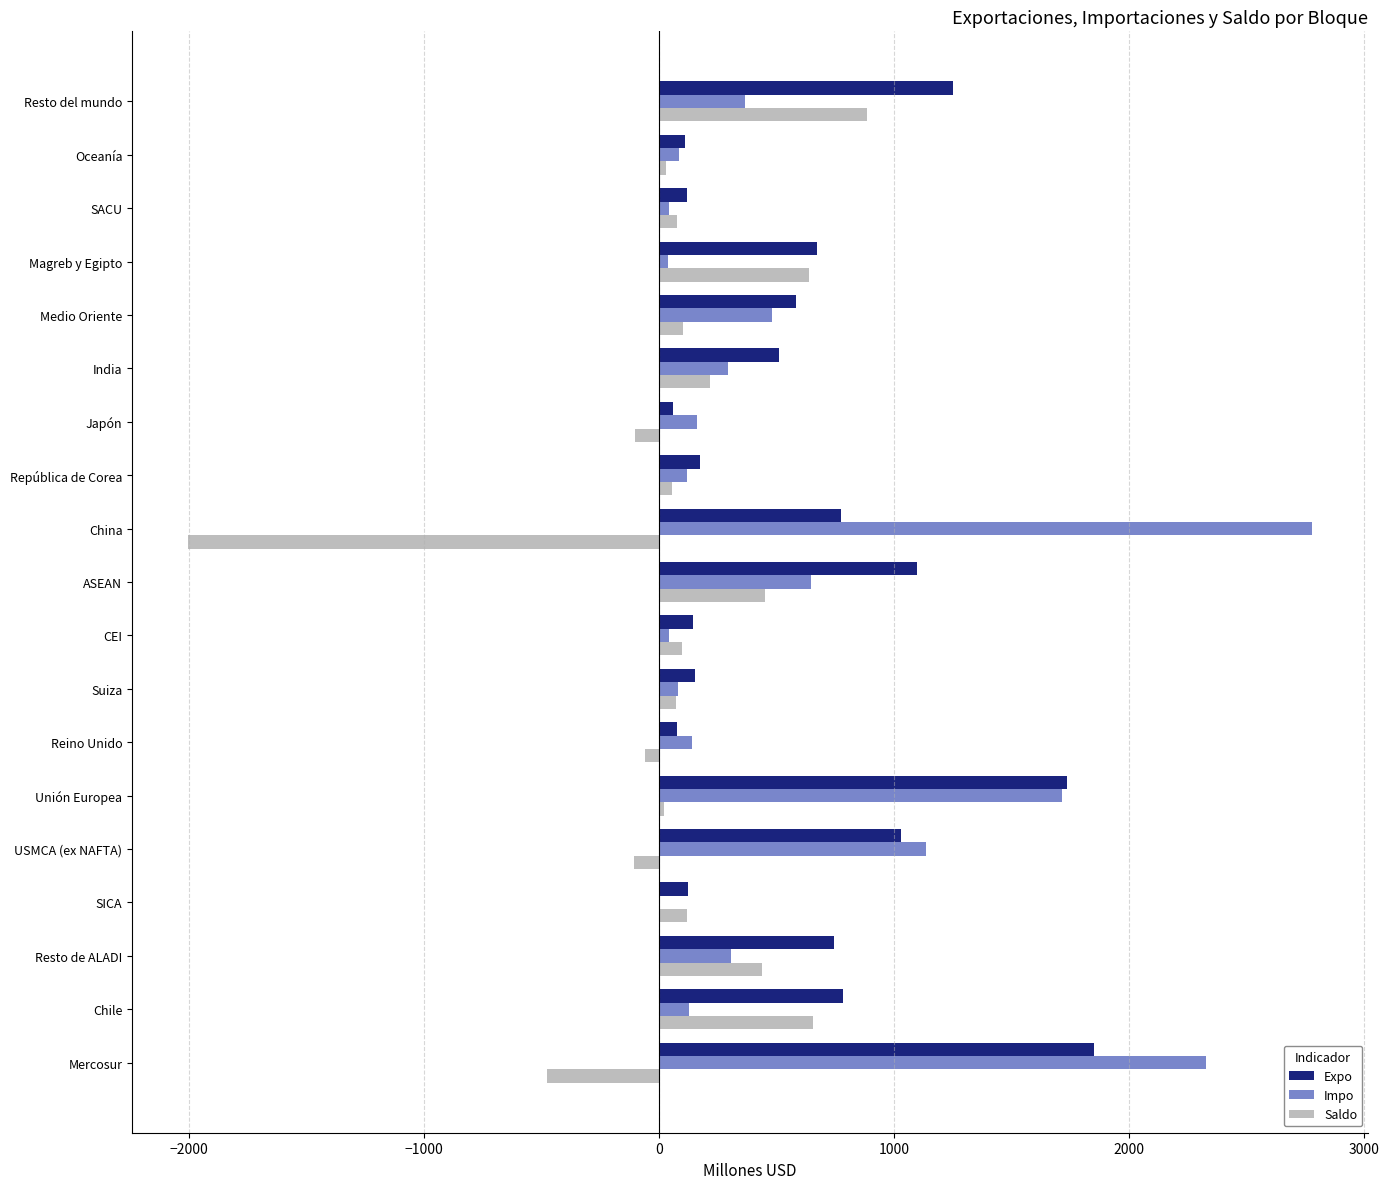

How many values in Saldo are above zero?

14